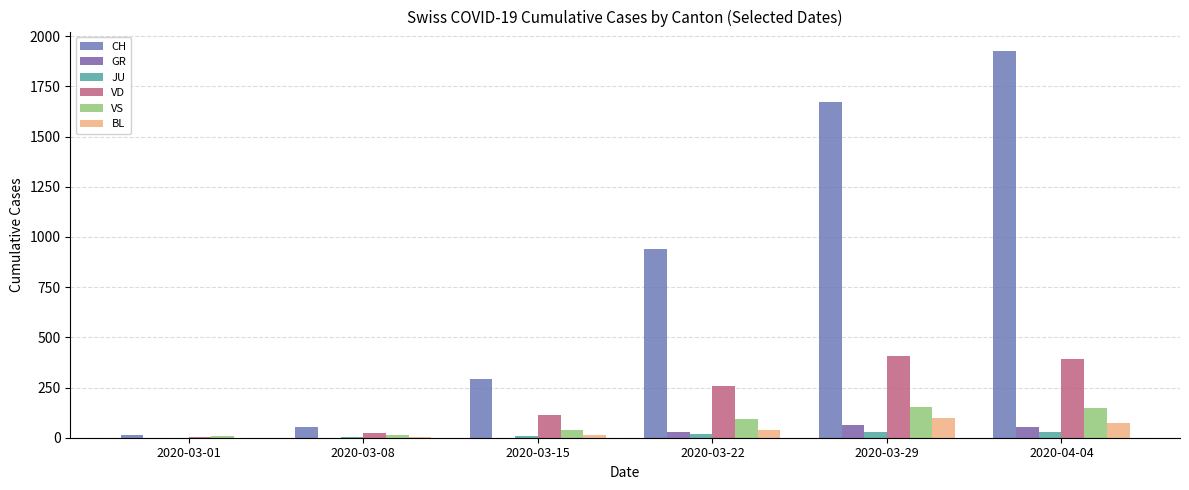

What value does the VS series have at 2020-03-29?

153